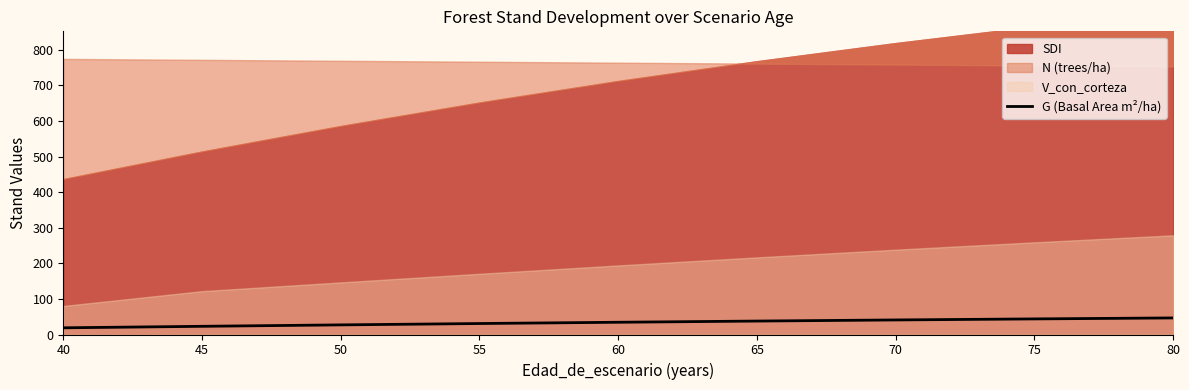

Approximately how many times larger is the value at 45 compared to 65?

0.6